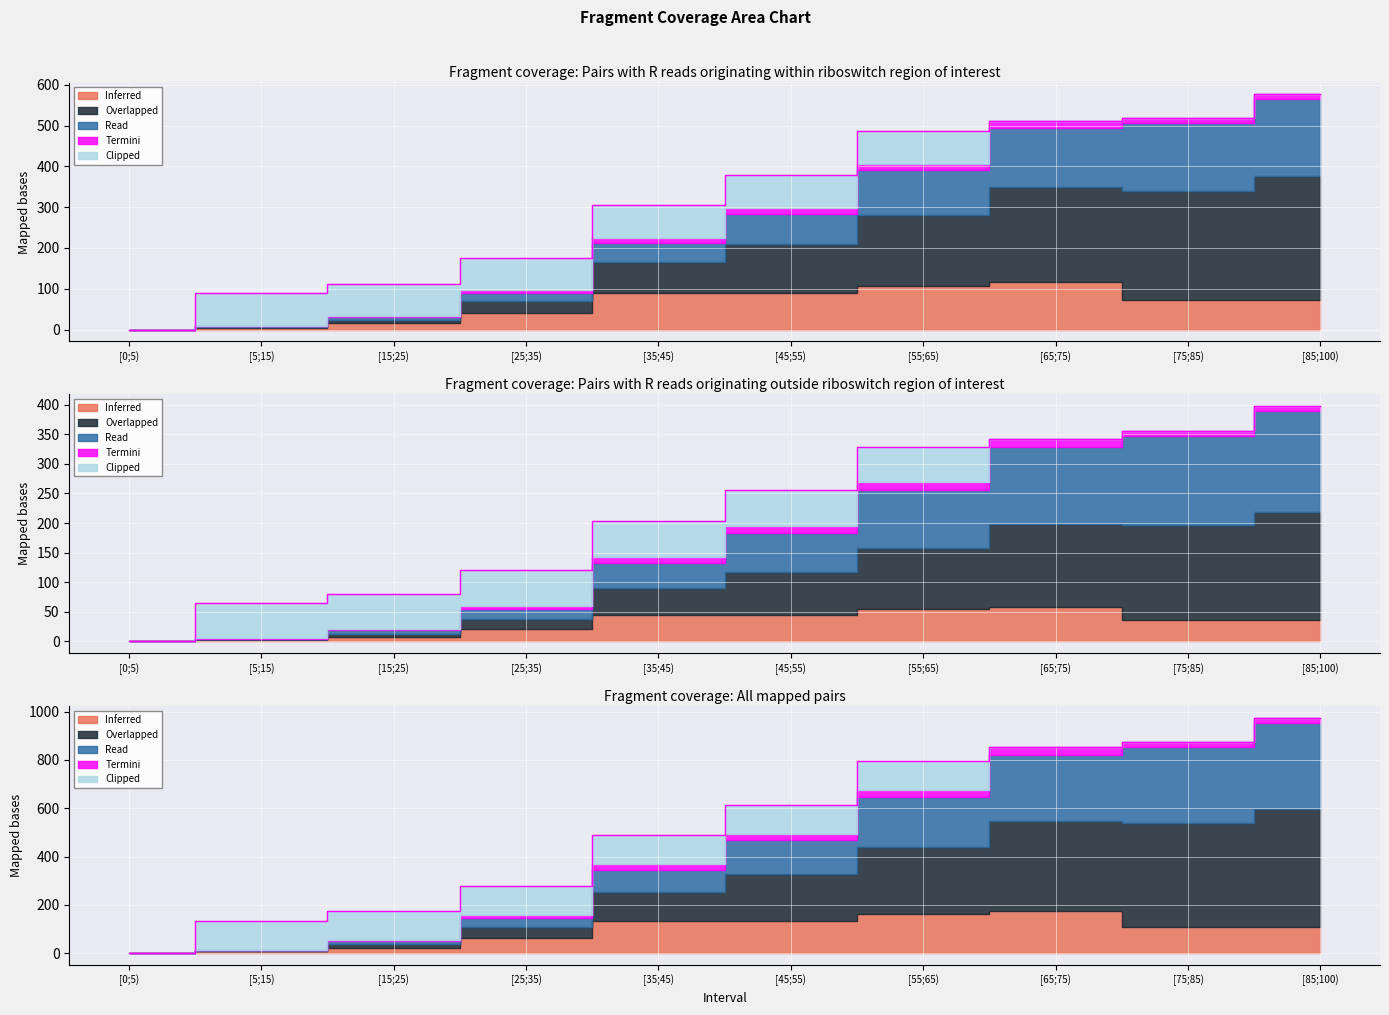

True or false: Termini and Clipped cross at least once.

True